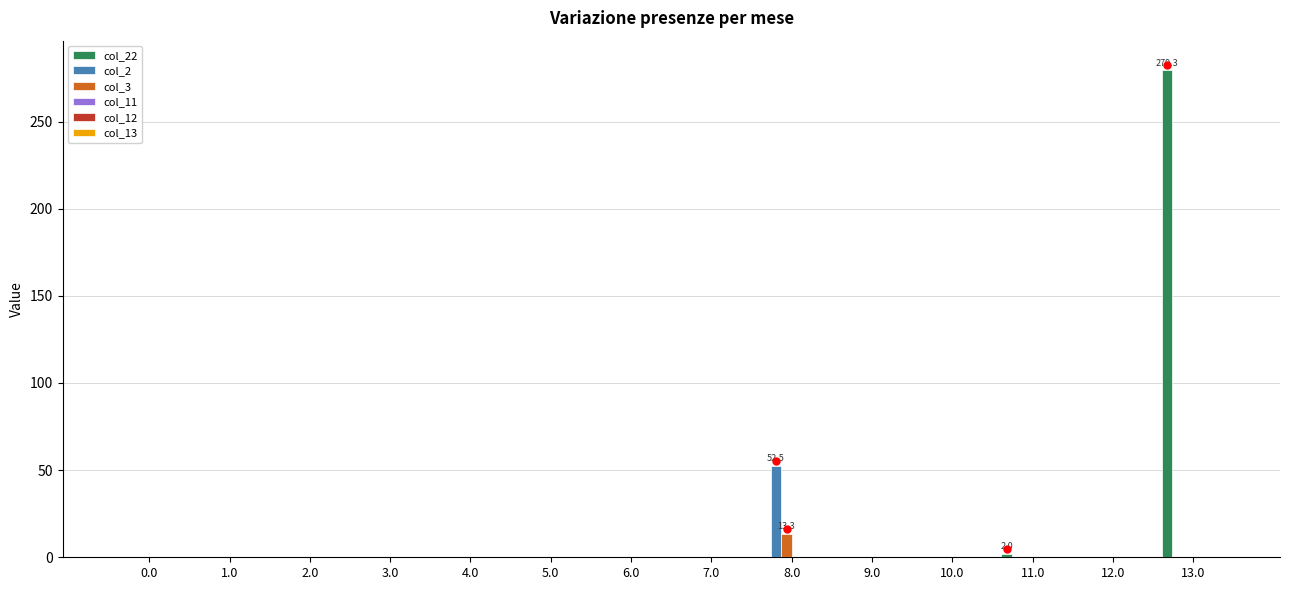

At which category is the sum across all series the highest?

13.0